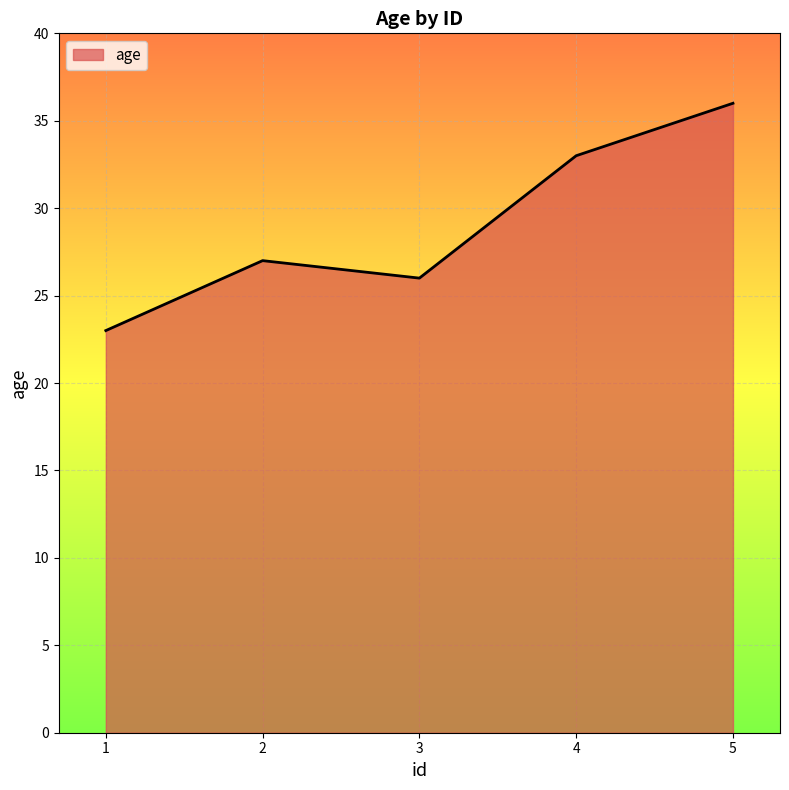

True or false: the data has more than 2 interior local peaks.

False